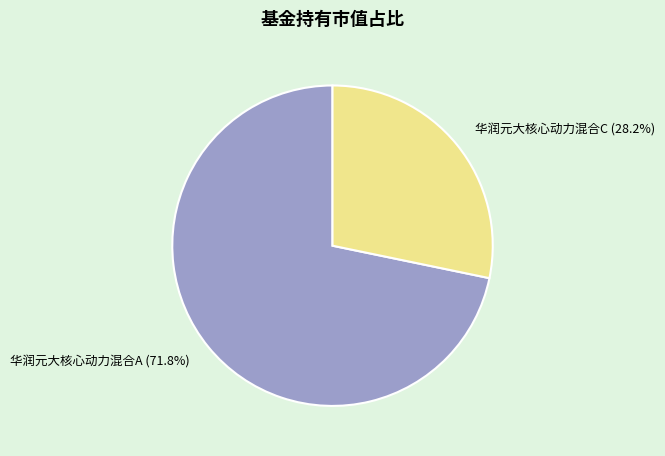

Rank the categories by value from highest to lowest.

华润元大核心动力混合A, 华润元大核心动力混合C